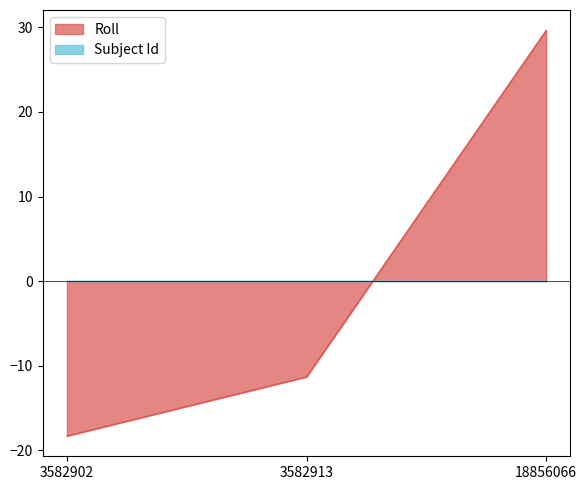

Which has a higher value, 18856066 or 3582902?

18856066